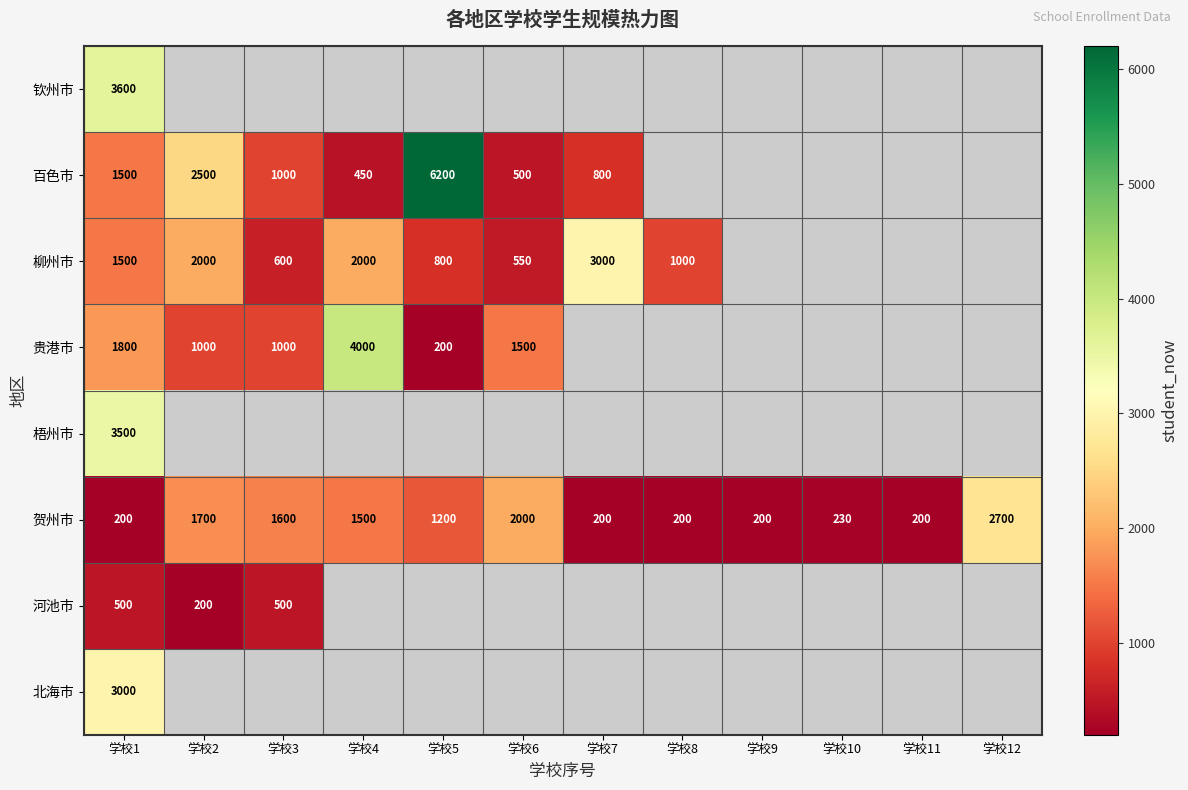

Between 学校11 and 学校6, which is larger?

学校6